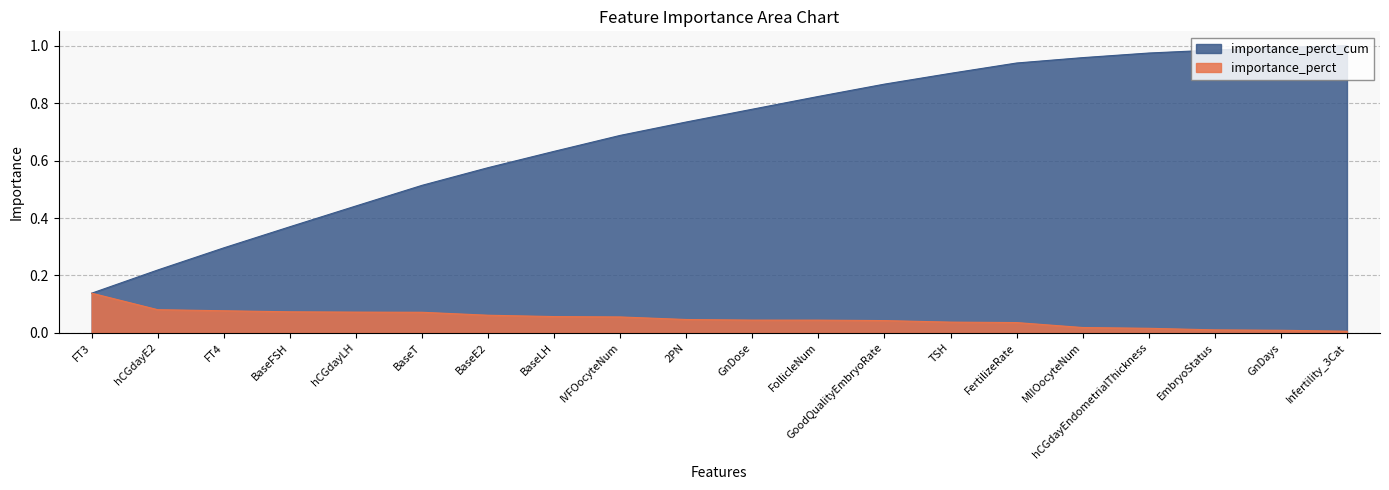

True or false: importance_perct_cum and importance_perct intersect in this chart.

False